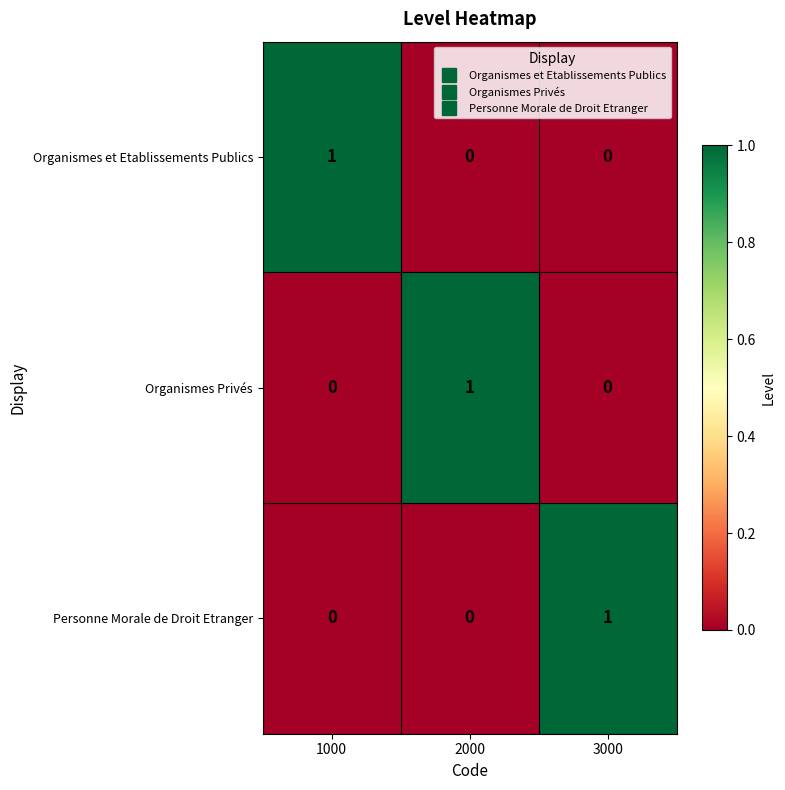

How many Personne Morale de Droit Etranger values are between 0 and 1?

3